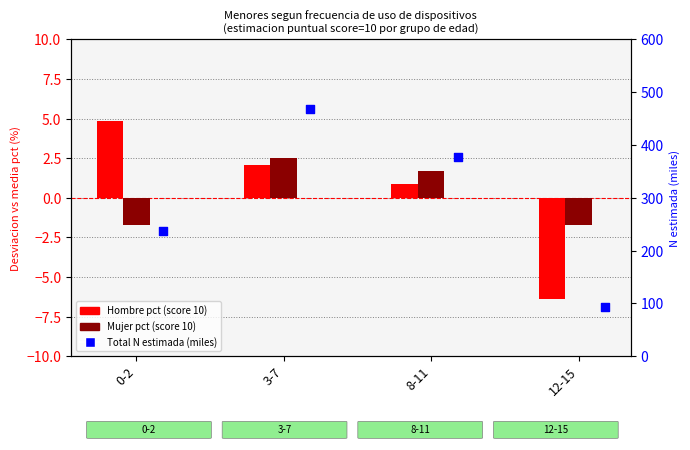

Which series reaches the maximum Y coordinate?

Total N estimada (miles)